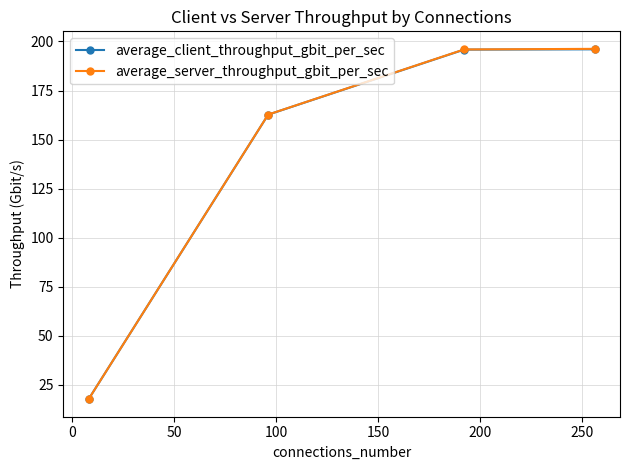

Which series has the widest spread of values?

average_server_throughput_gbit_per_sec